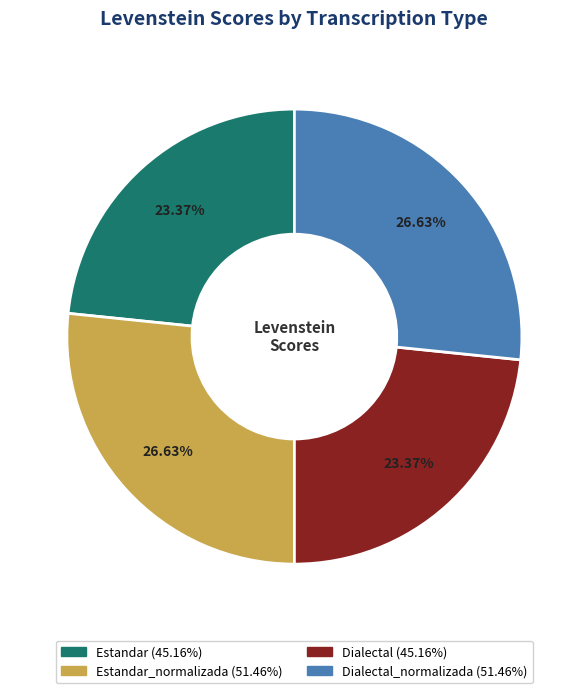

Does any single category account for the majority?

No